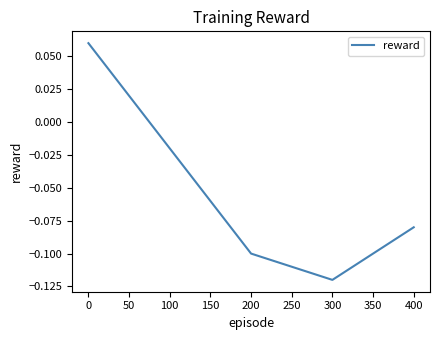

Between 200 and 300, which is larger?

200